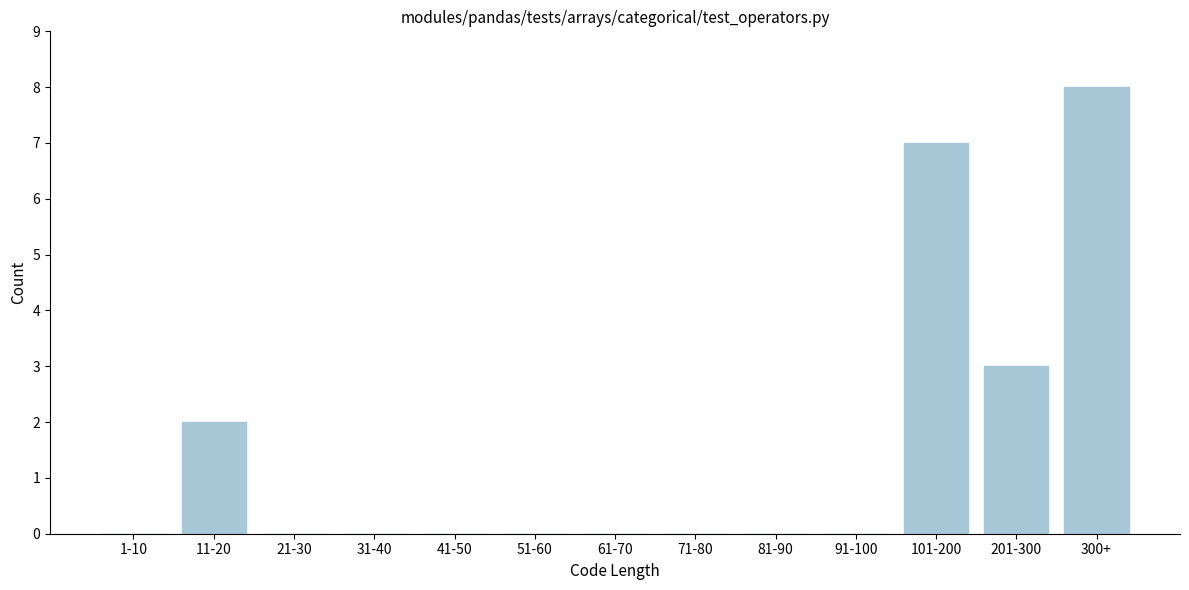

Reading left to right, list all the values displayed in this chart.

1-10=0	11-20=2	21-30=0	31-40=0	41-50=0	51-60=0	61-70=0	71-80=0	81-90=0	91-100=0	101-200=7	201-300=3	300+=8